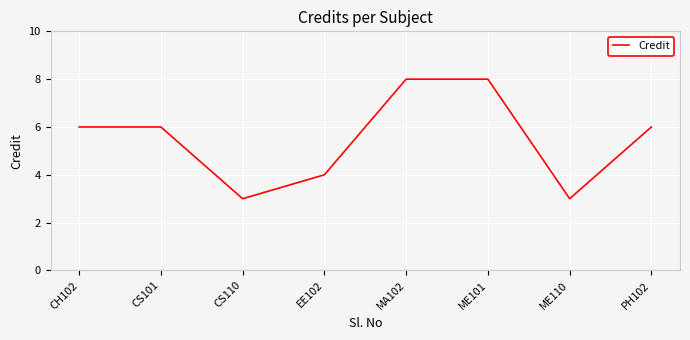

Which has a higher value, MA102 or PH102?

MA102